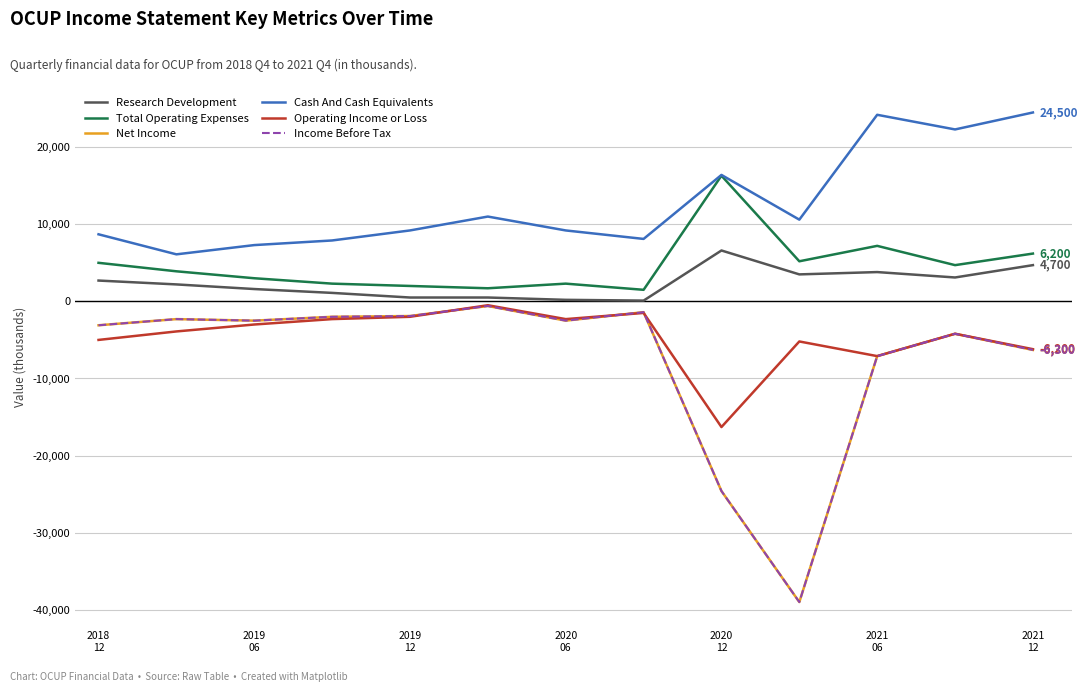

Does the chart have visible grid lines?

Yes